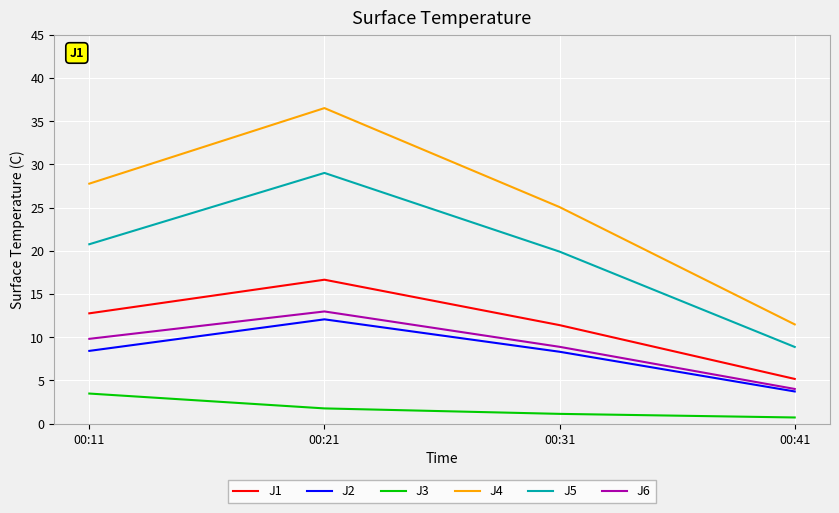

Which series has the widest spread of values?

J4